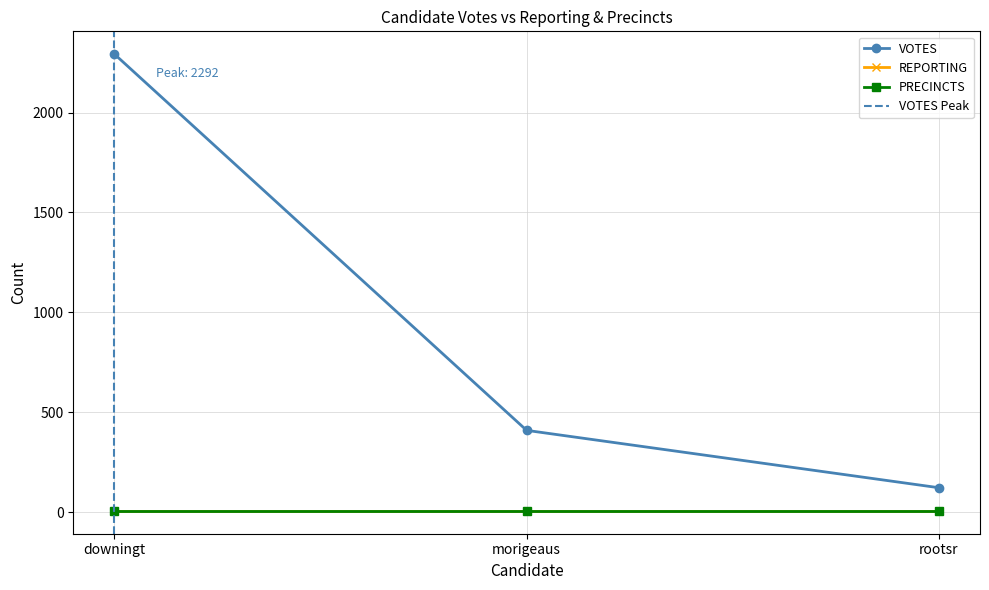

What is the sum of the REPORTING values at rootsr and morigeaus?

12